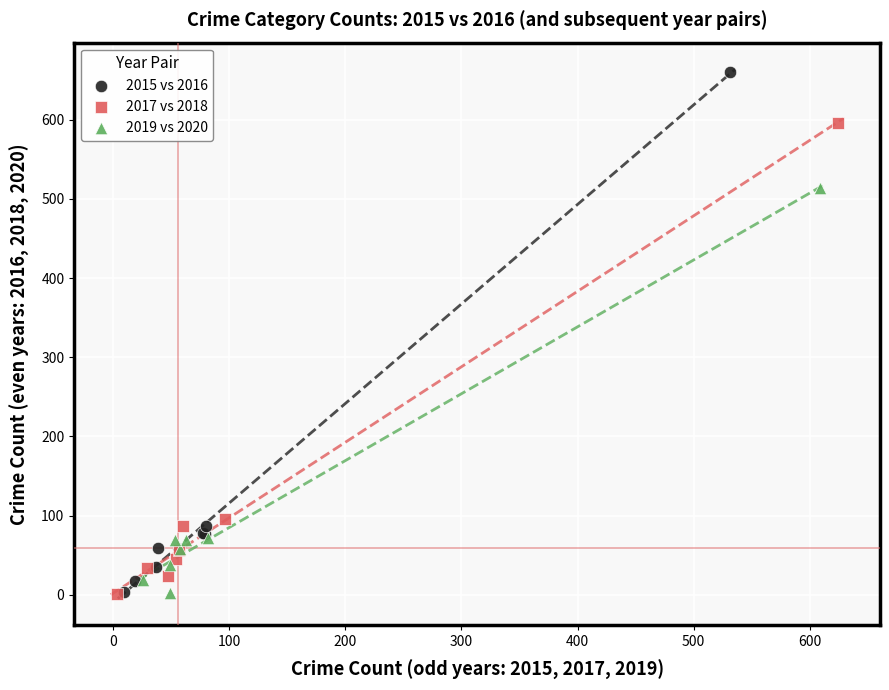

Which series has the widest spread of Y values?

2015 vs 2016